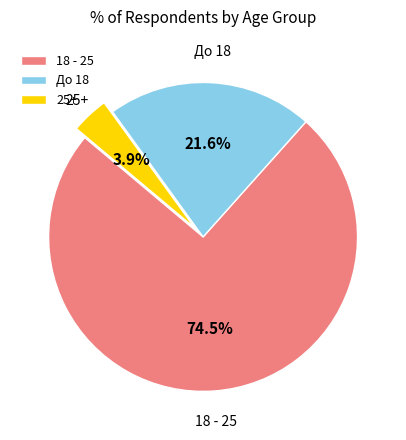

To the nearest percent, what portion does 25+ represent?

4%